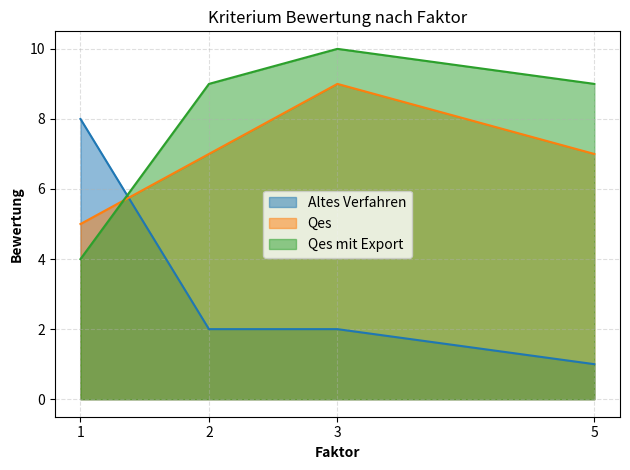

How many lines are shown in the chart?

3